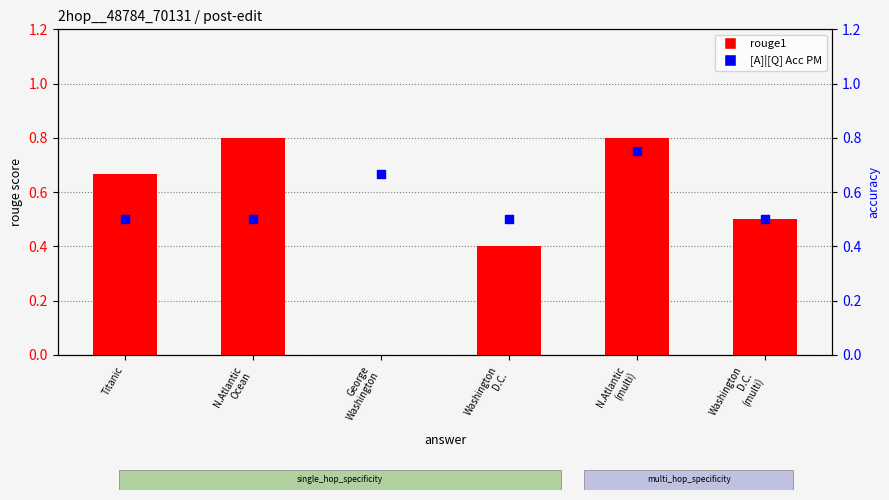

Which series has the largest Y range (max minus min)?

rouge1